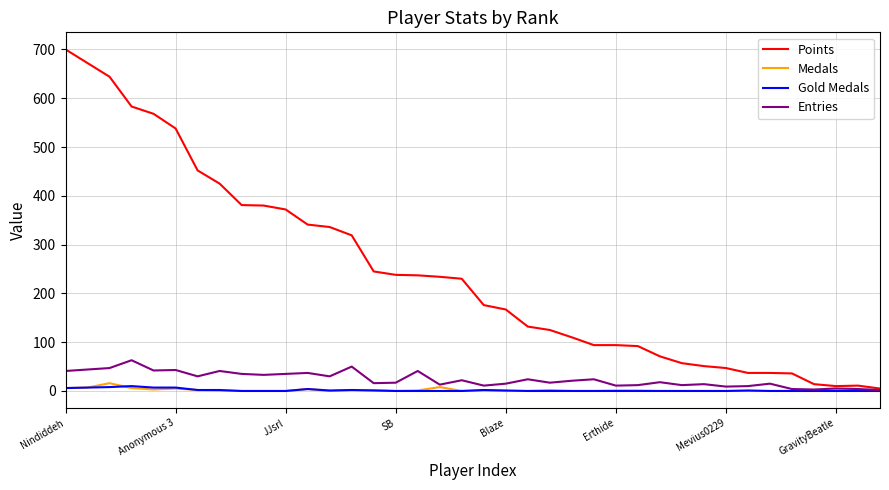

Which series has the largest total across all categories?

Points